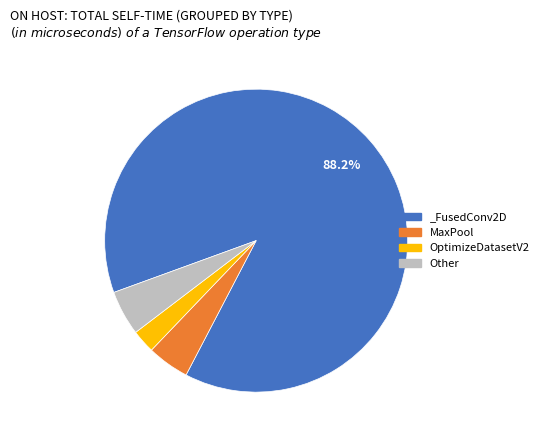

Does any single category account for the majority?

Yes